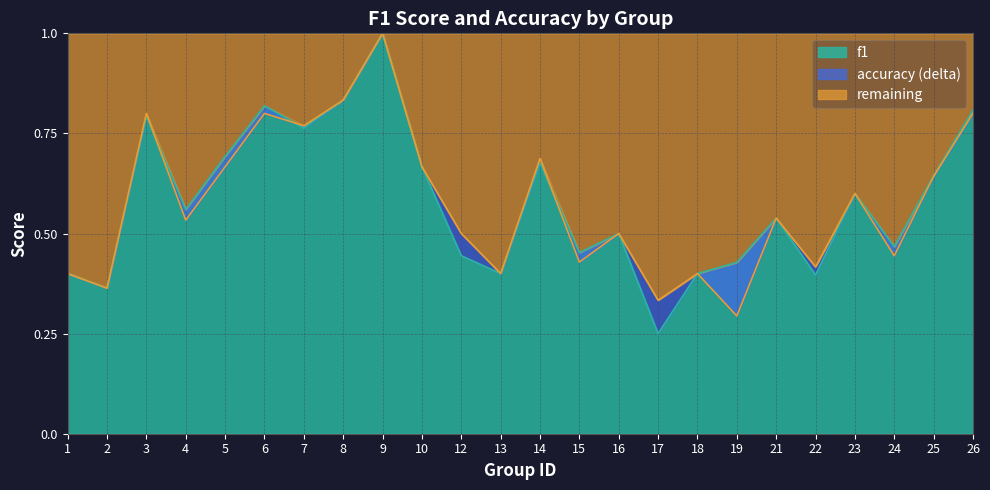

How many times do f1 and accuracy cross each other?

3